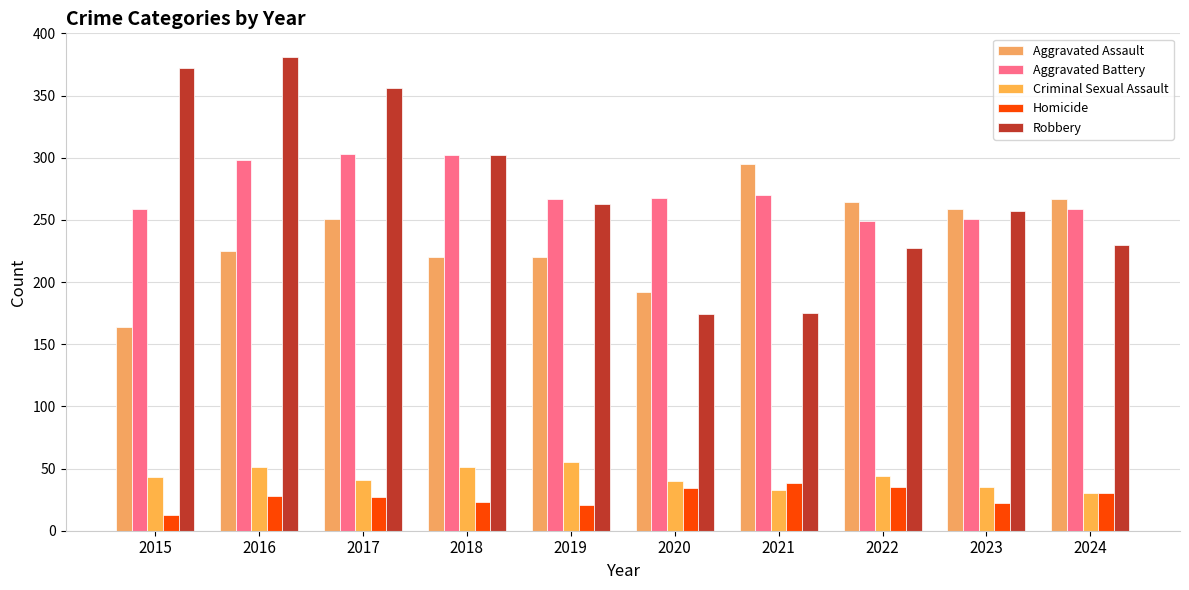

What is the spread (max minus min) of values at 2022?

229